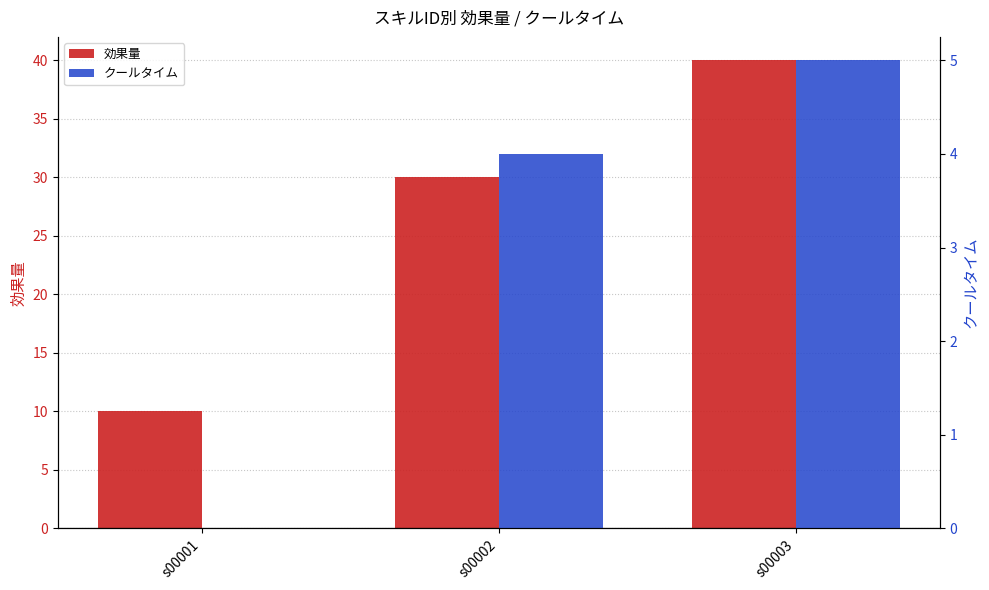

What is the average value of the クールタイム series?

3